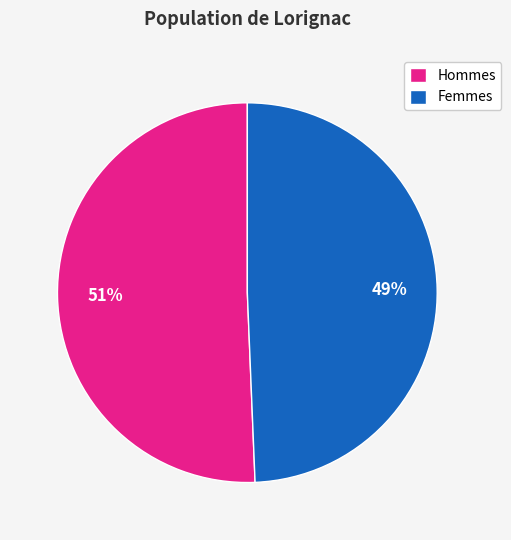

Which has a higher value, Hommes or Femmes?

Hommes